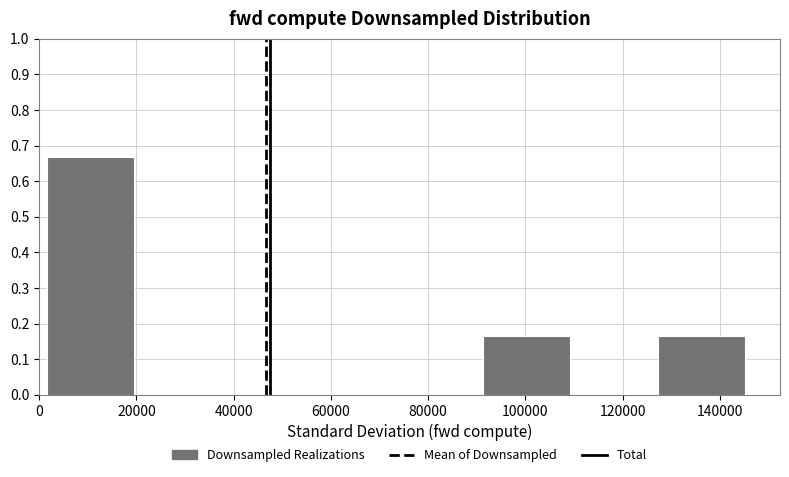

Over which range of the x-axis is the bar tallest?

2000 to 20000